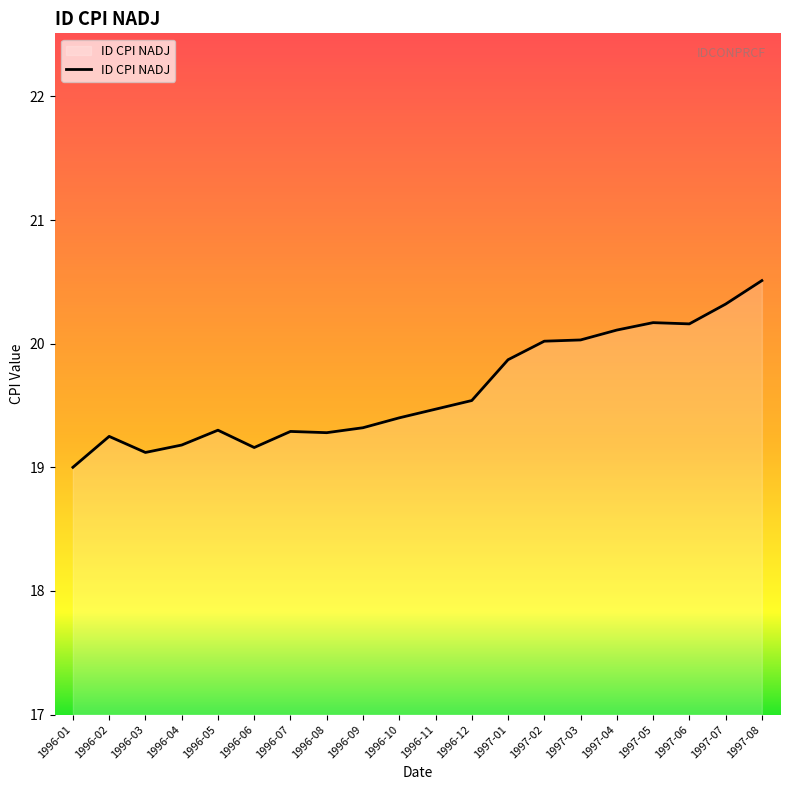

What is the difference between the values at 1996-10 and 1997-07?

0.9